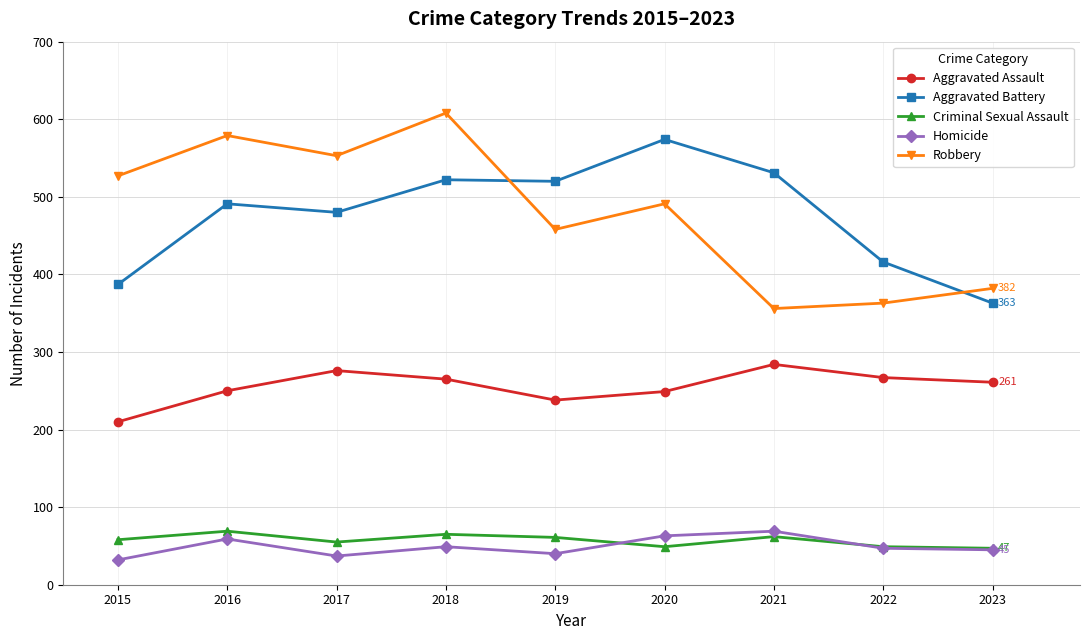

Is the value of Homicide at 2015 greater than the value of Robbery at 2019?

No